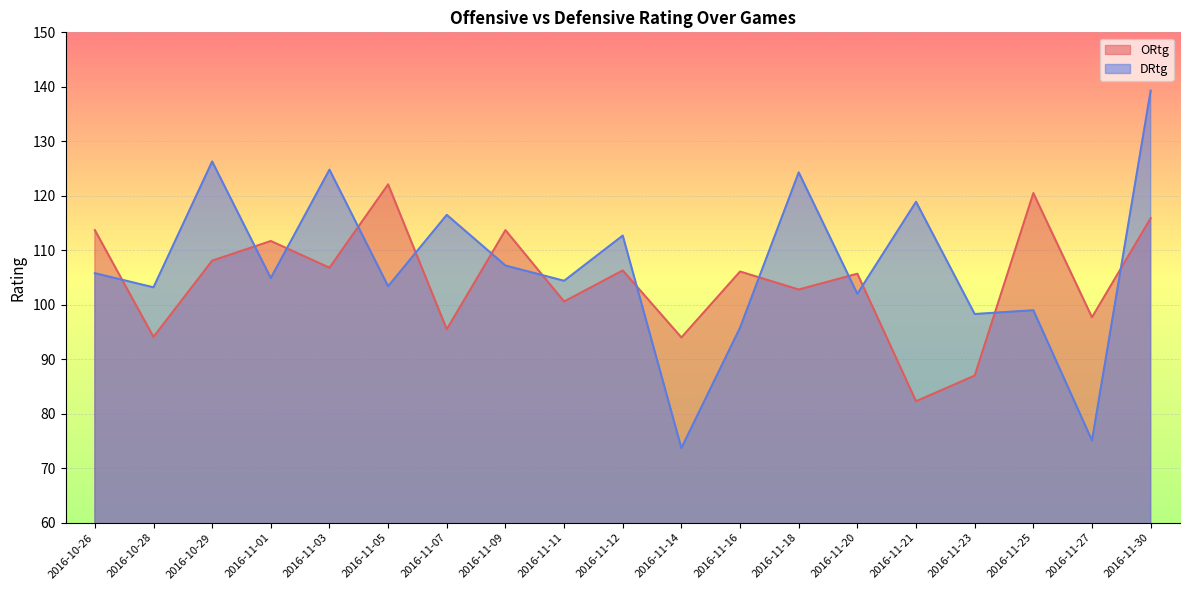

Where do DRtg and ORtg first cross each other?

2016-10-26 and 2016-10-28